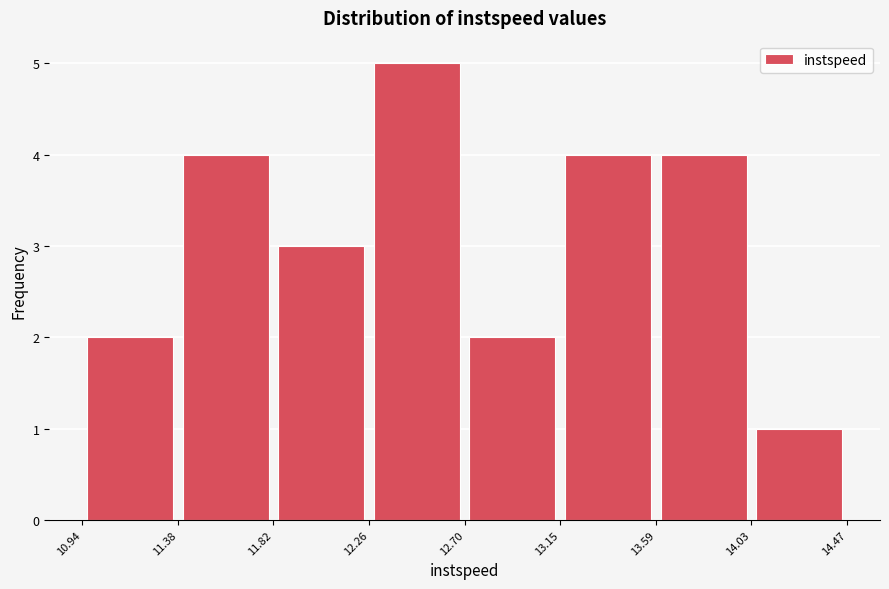

Reading left to right, list every bar in this chart as the range it spans on the x-axis followed by its height. The values are not printed on the chart, so give them approximately, as read against the axis.

10.94 to 11.38: 2
11.38 to 11.82: 4
11.82 to 12.26: 3
12.26 to 12.70: 5
12.70 to 13.15: 2
13.15 to 13.59: 4
13.59 to 14.03: 4
14.03 to 14.47: 1